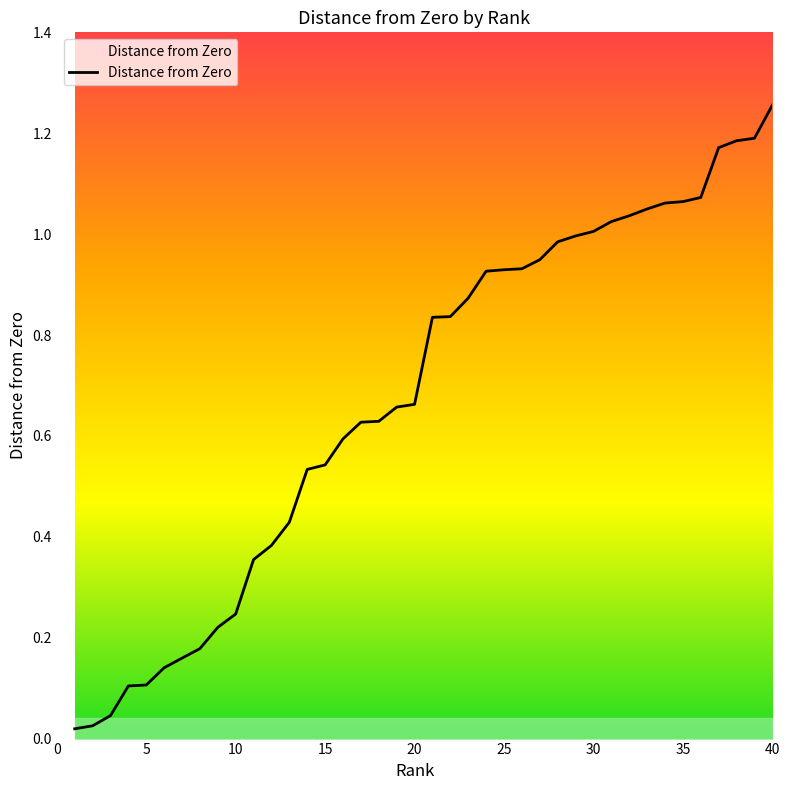

List the labels in order of value, smallest first.

1, 2, 3, 4, 5, 6, 7, 8, 9, 10, 11, 12, 13, 14, 15, 16, 17, 18, 19, 20, 21, 22, 23, 24, 25, 26, 27, 28, 29, 30, 31, 32, 33, 34, 35, 36, 37, 38, 39, 40